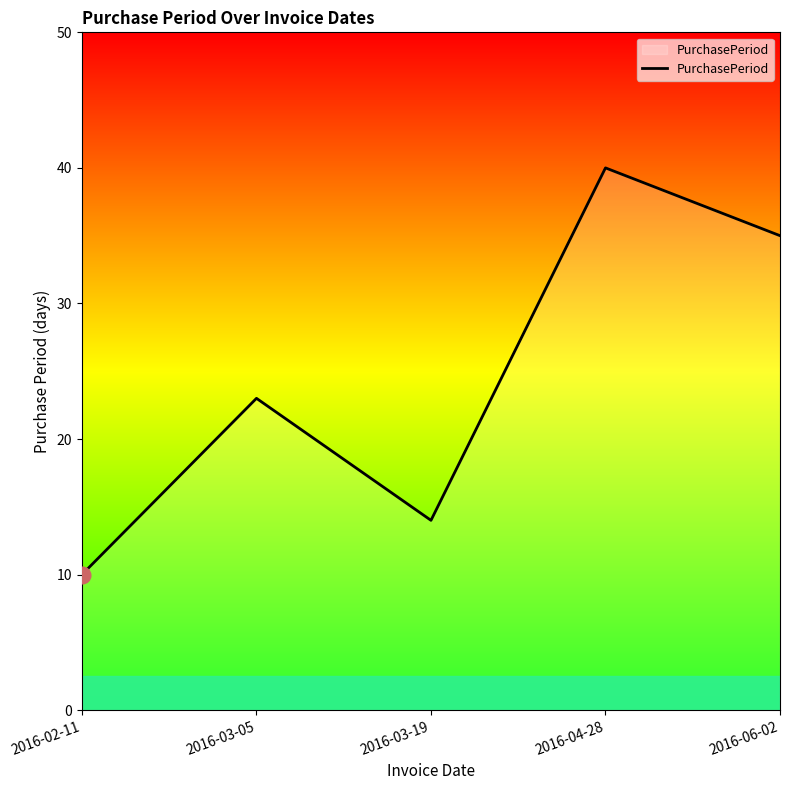

Does the chart display data point markers on the line(s)?

No